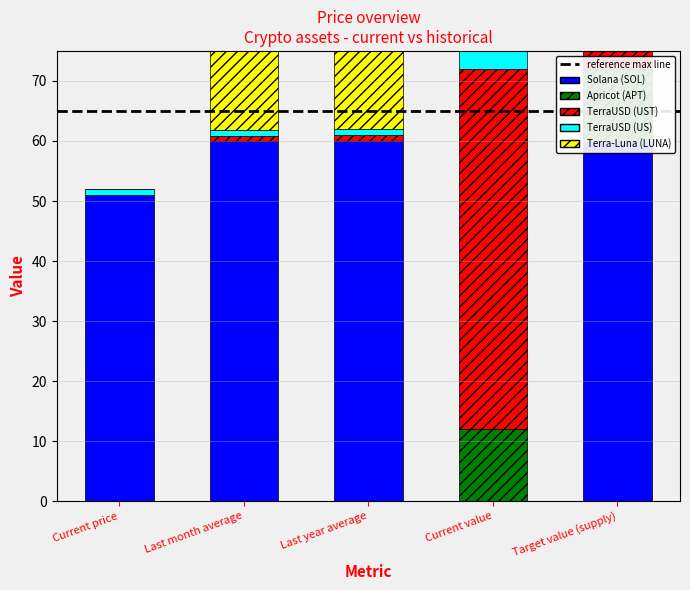

What is the label of the 4th bar from the right?

Last month average